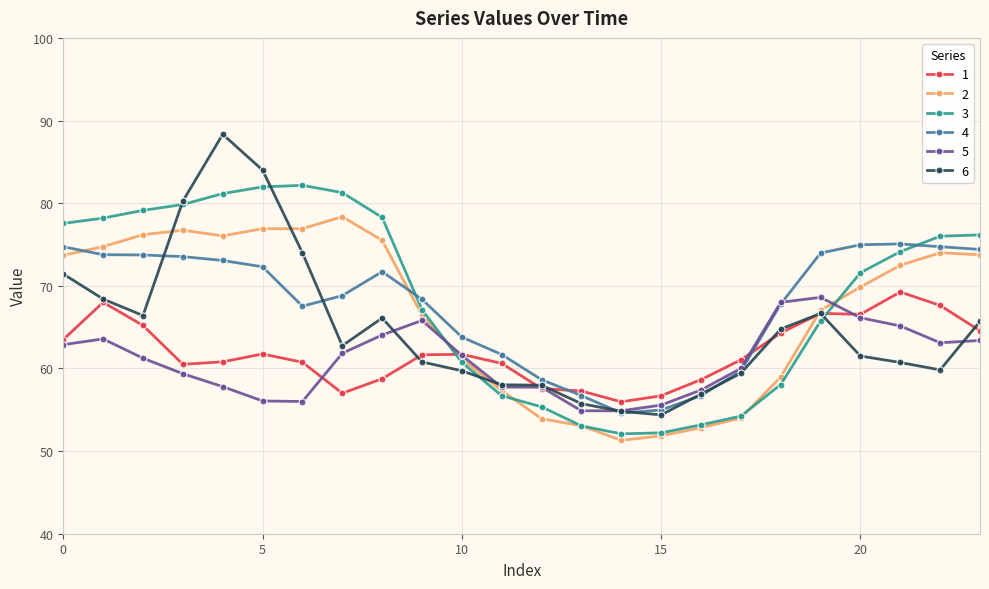

True or false: 6 has more than 2 interior local peaks.

True